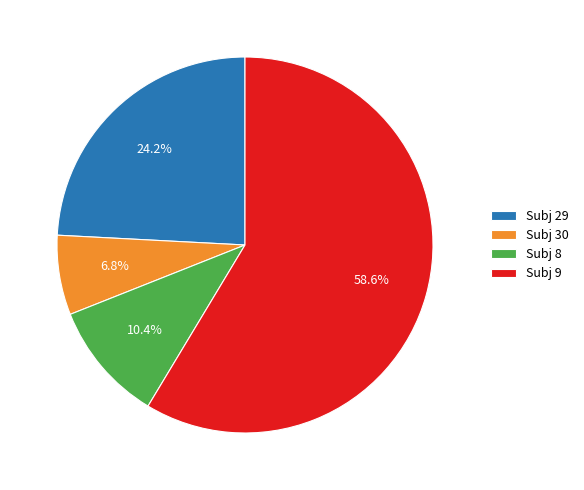

Which has a higher value, Subj 9 or Subj 29?

Subj 9